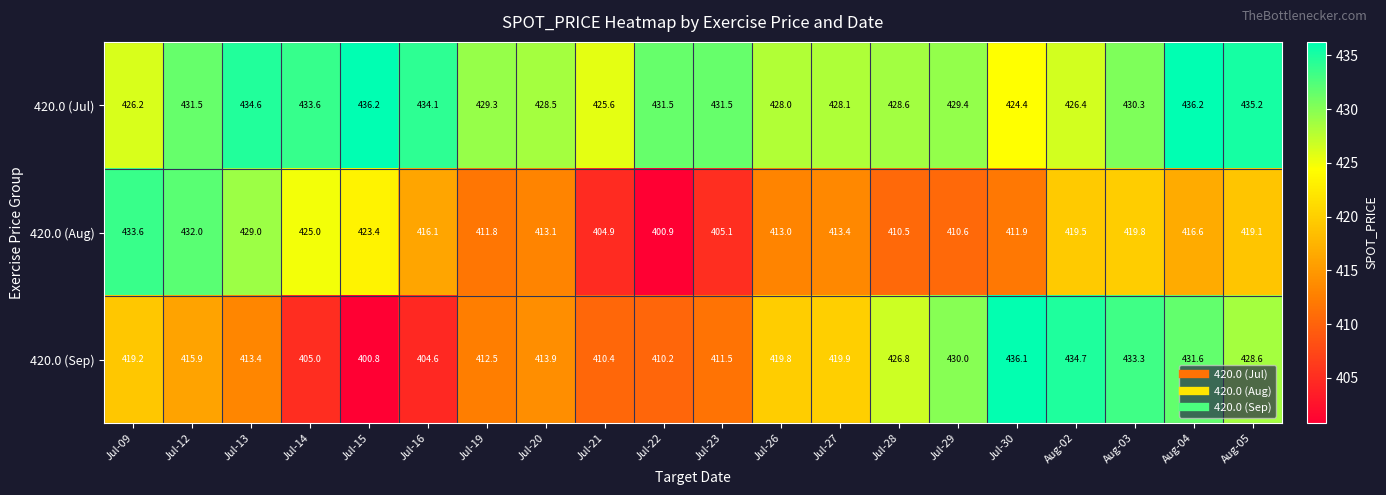

Which series has the largest total across all categories?

420.0 (Jul)